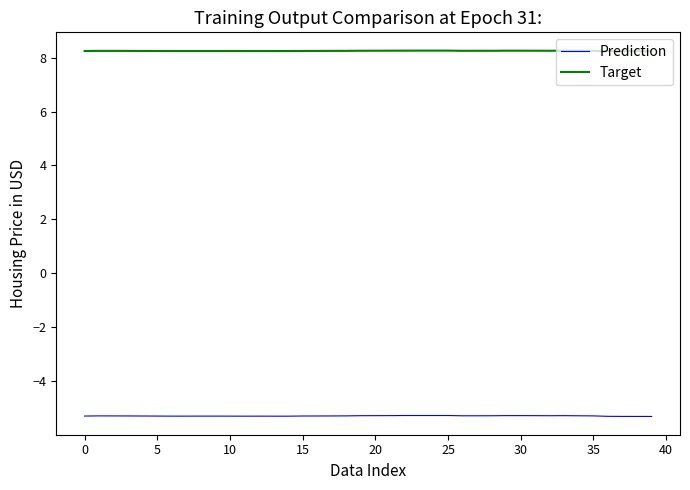

True or false: Prediction and Target cross at least once.

False